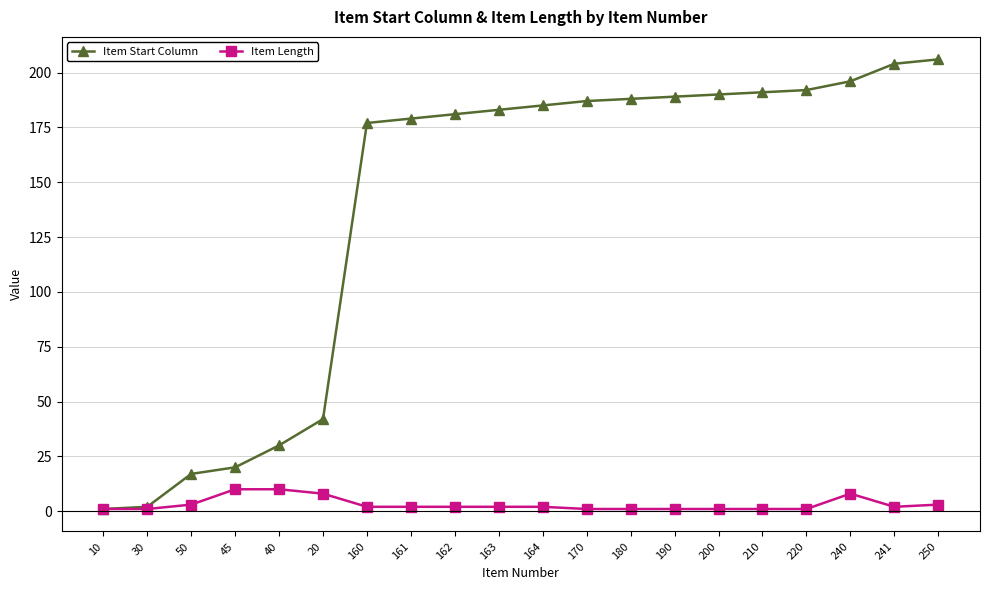

Between 50 and 160, which series saw the biggest shift?

Item Start Column